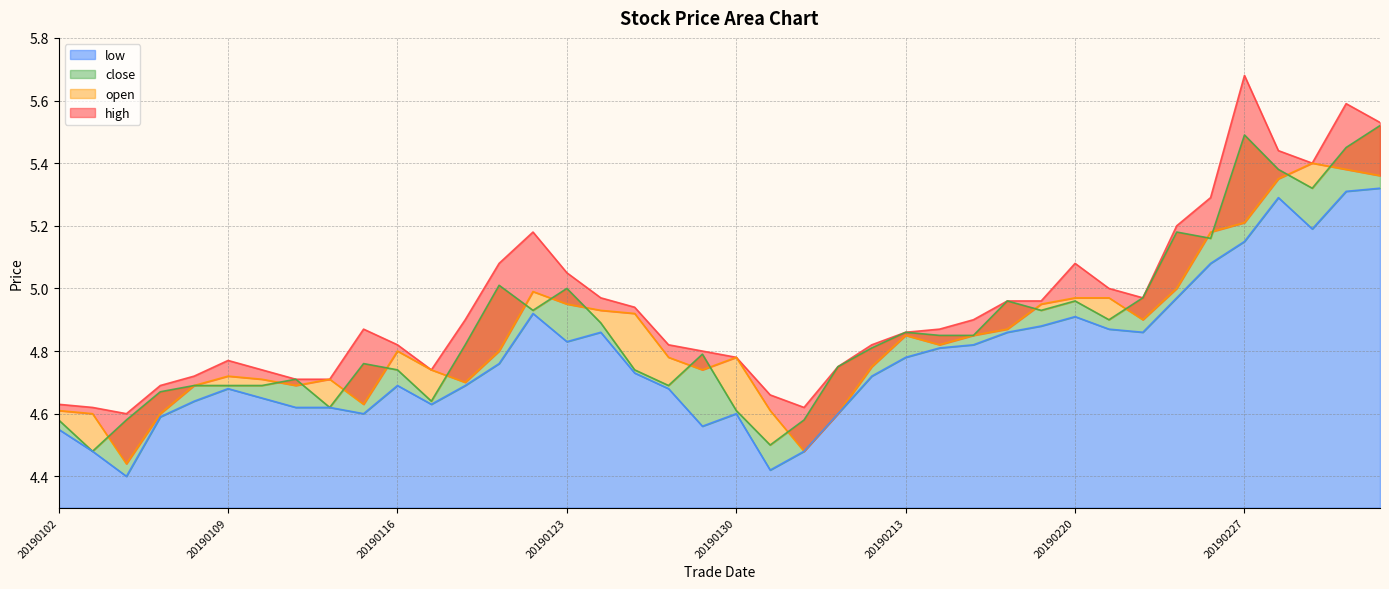

Where is open nearest to the value 4?

20190104